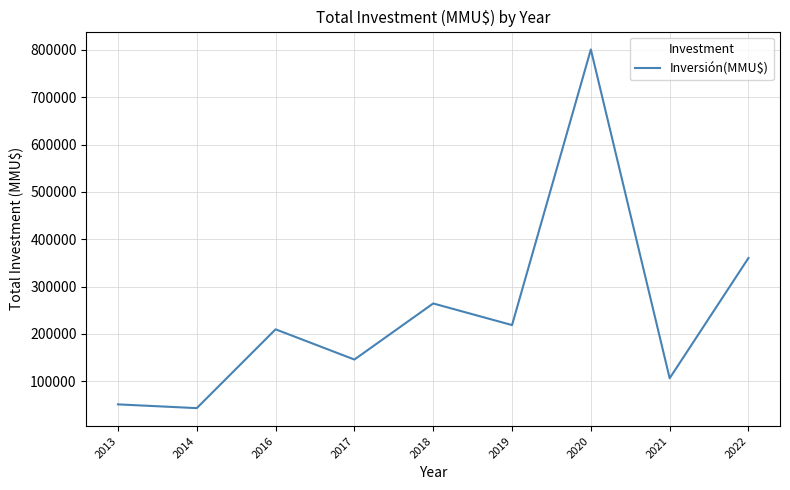

At which category does the data reach its first local peak?

2016